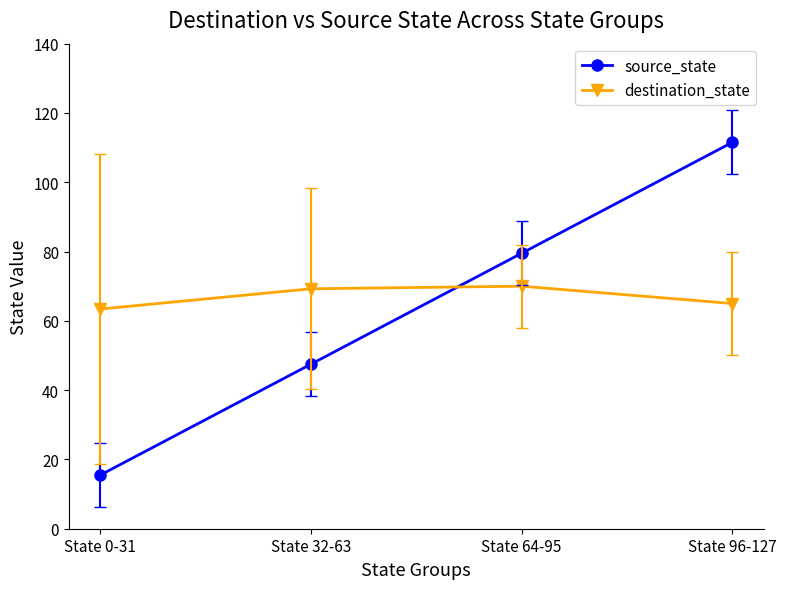

Is this an area chart (filled region under the line)?

No